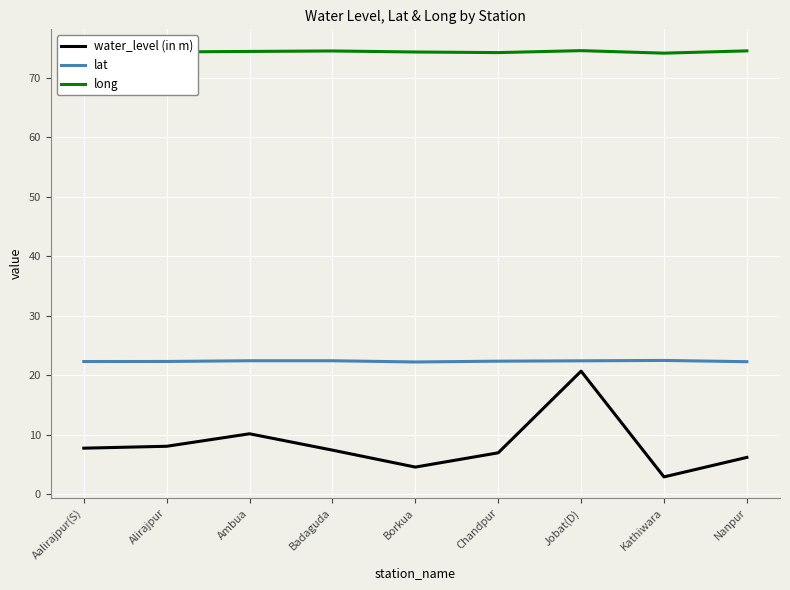

List the series in order of their peak value, highest first.

long, lat, water_level (in m)